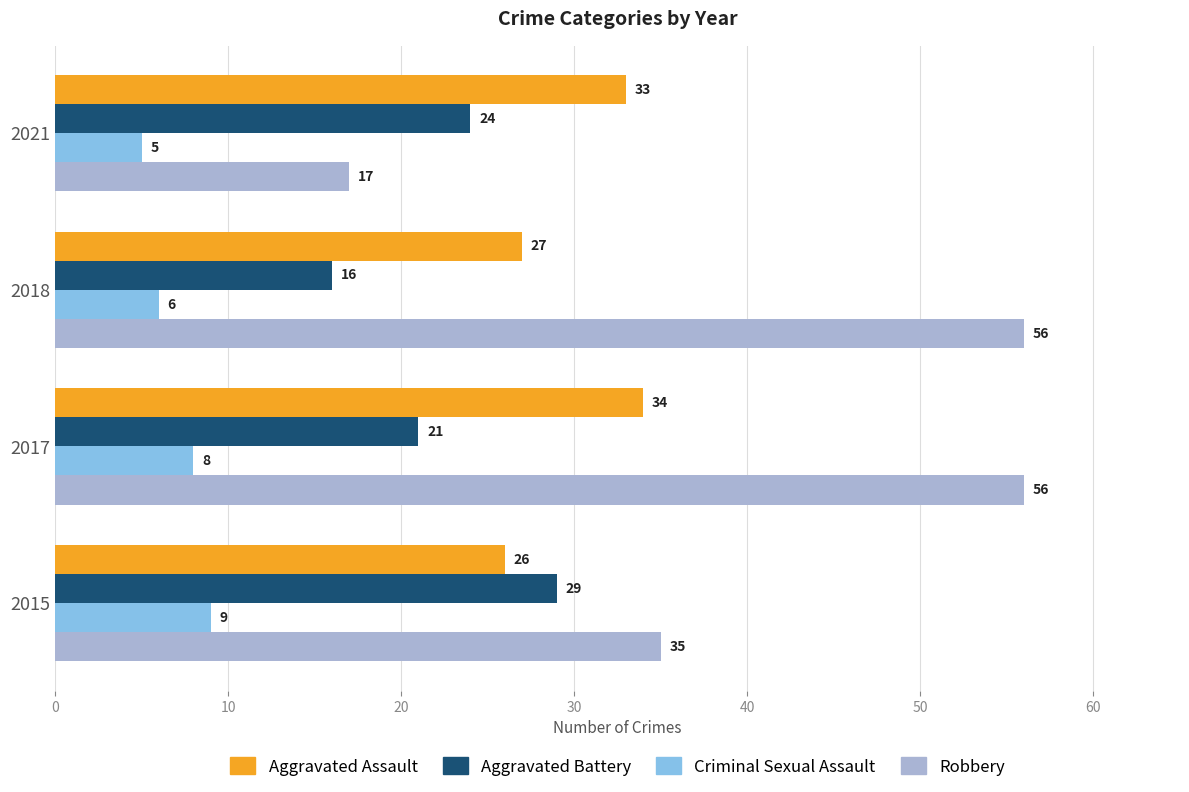

At which label is Aggravated Battery closest to 22?

2017